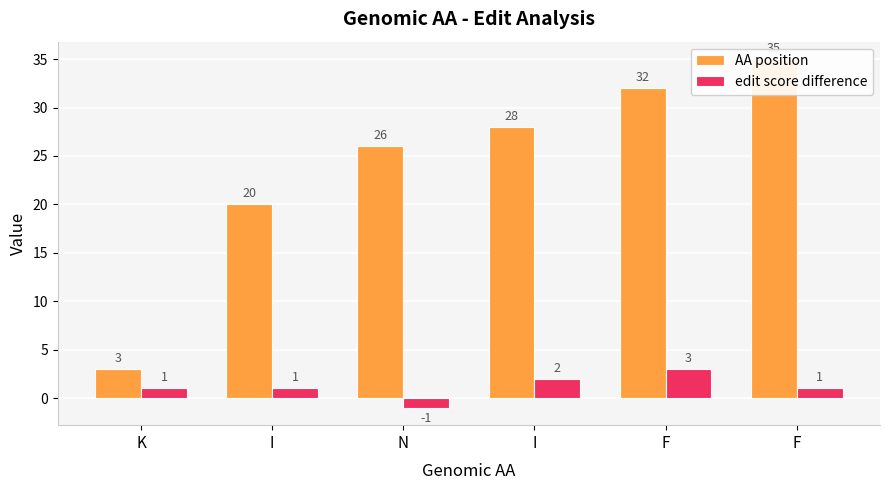

What is the total value across all series at K?

4